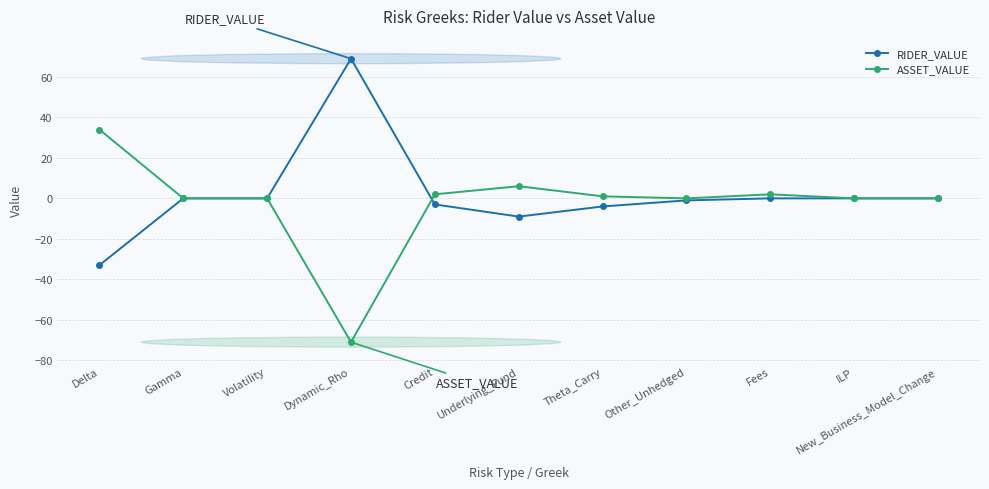

What is the average value of the ASSET_VALUE series?

-2